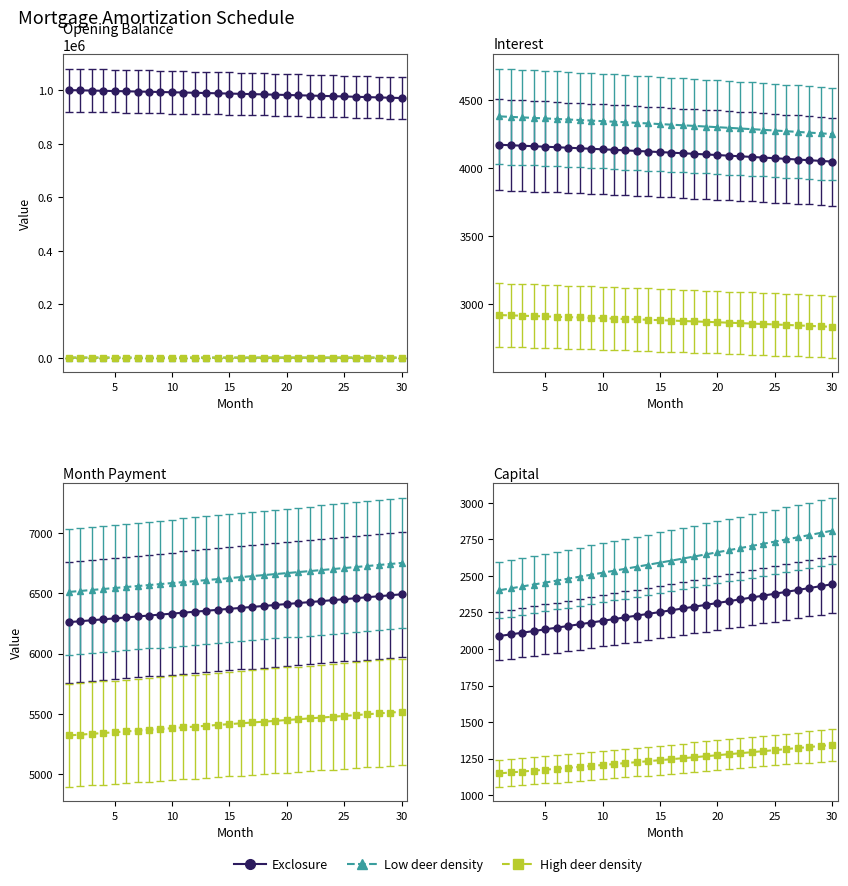

The month_payment series shows 1918.7 at 6. True or false?

False